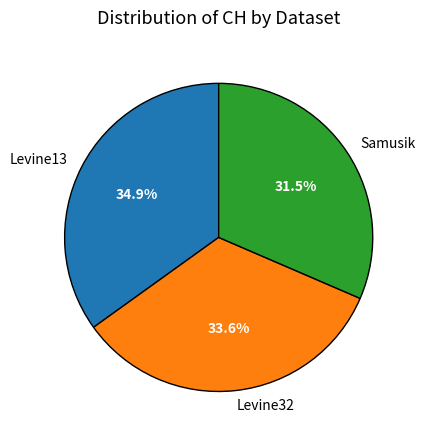

Which has a higher value, Levine32 or Levine13?

Levine13